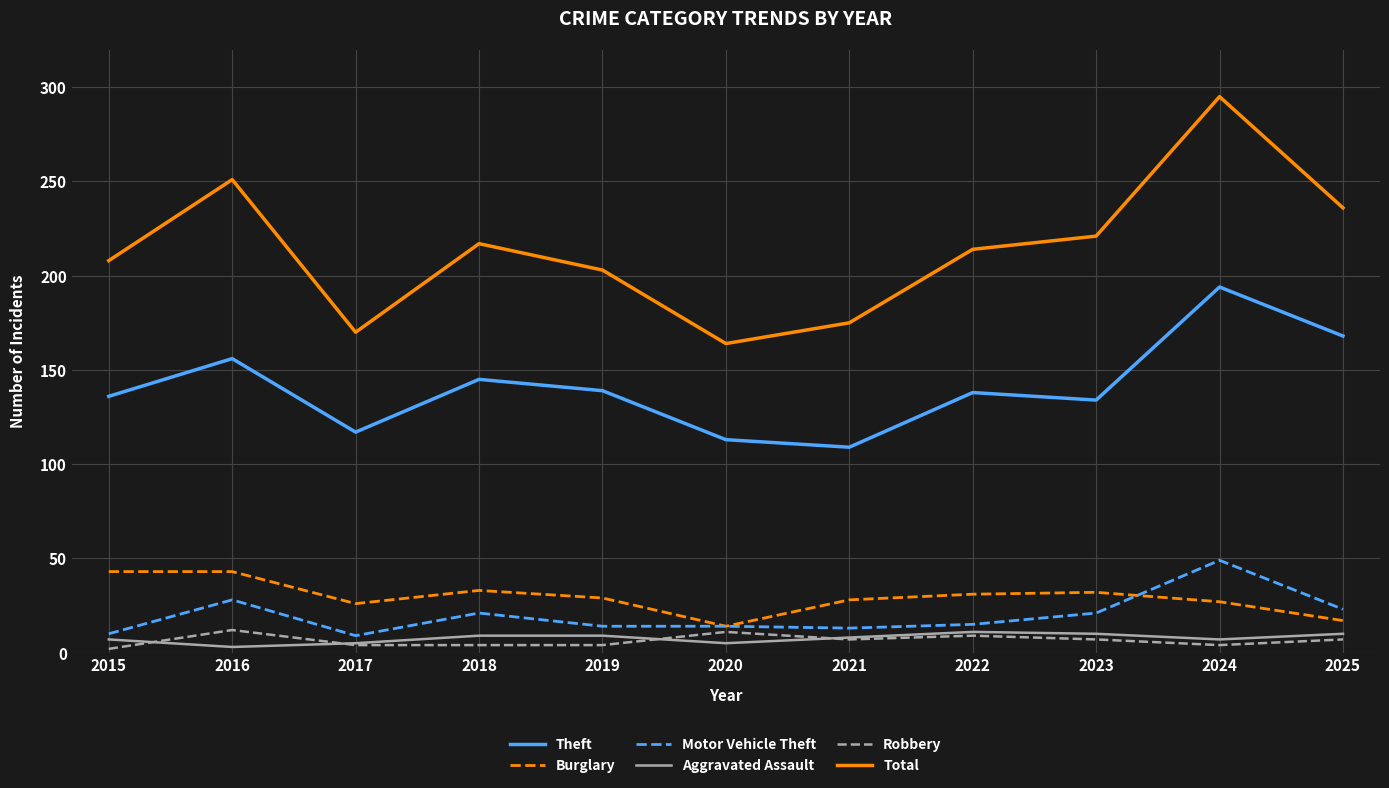

At which label does Motor Vehicle Theft reach its peak?

2024